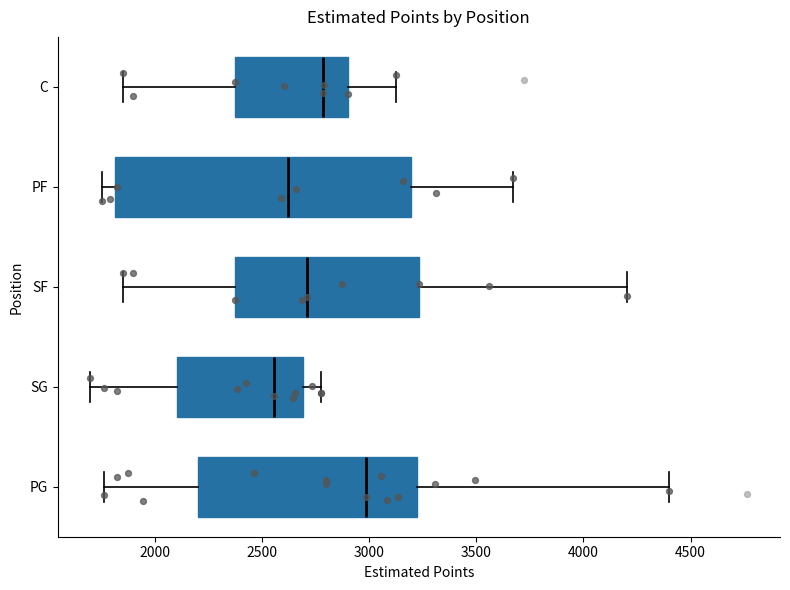

Which box has the furthest to the right median line?

PG